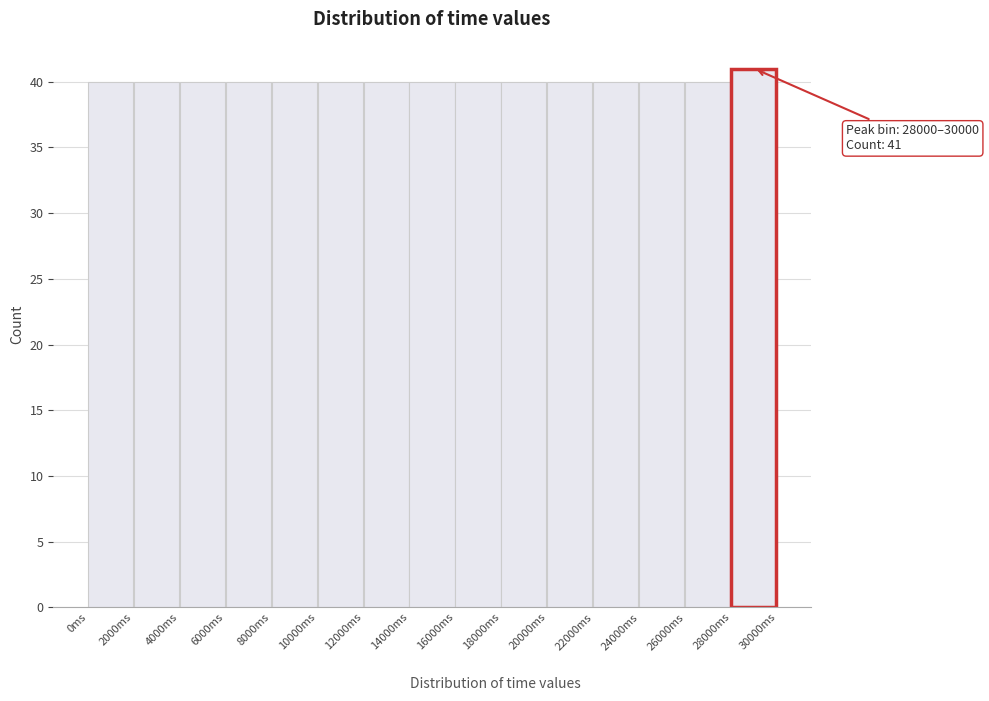

Over which range of the x-axis is the bar tallest?

28000 to 30000